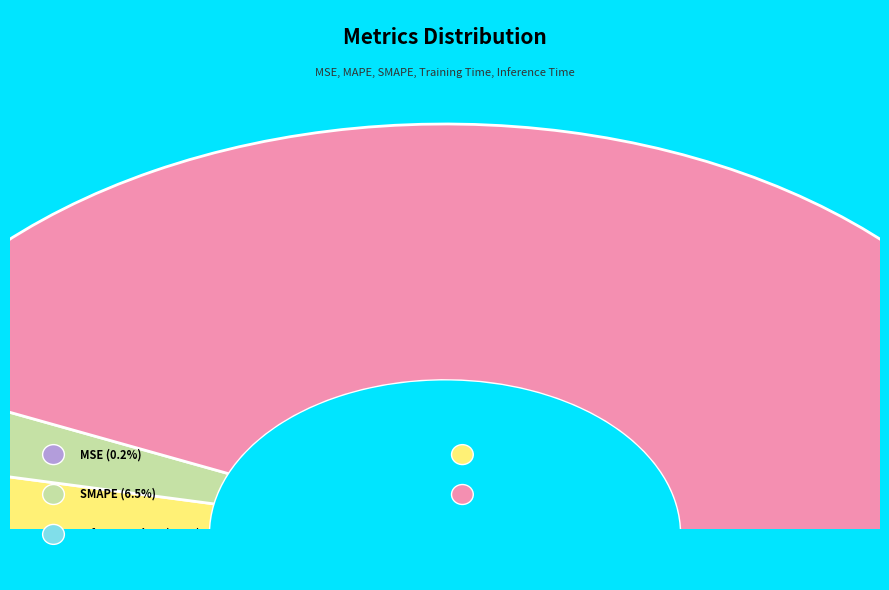

True or false: Inference Time accounts for 1% of the total.

False